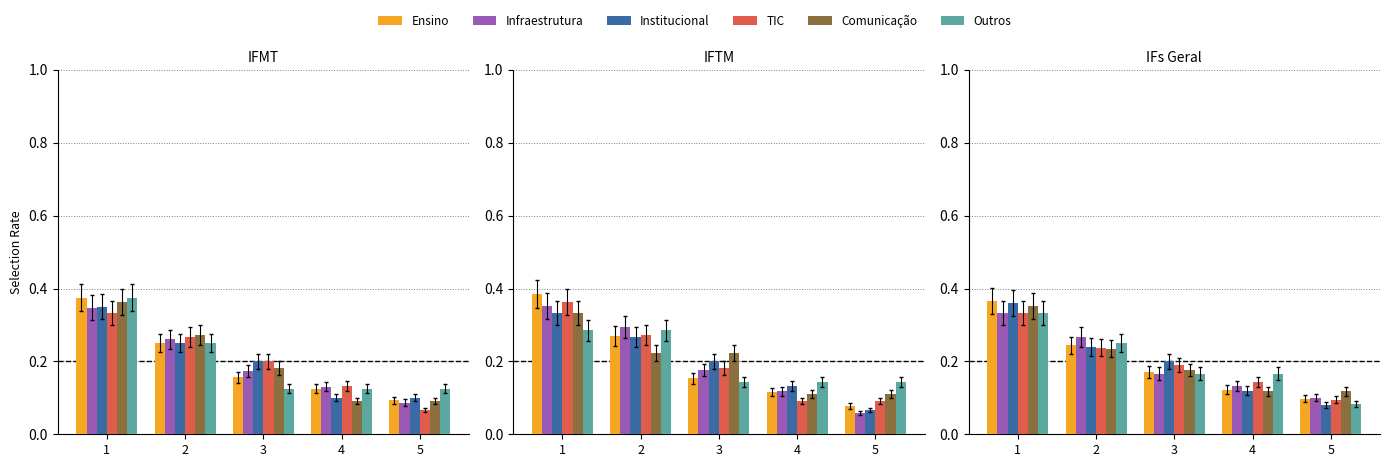

How many data points does each series have?

5